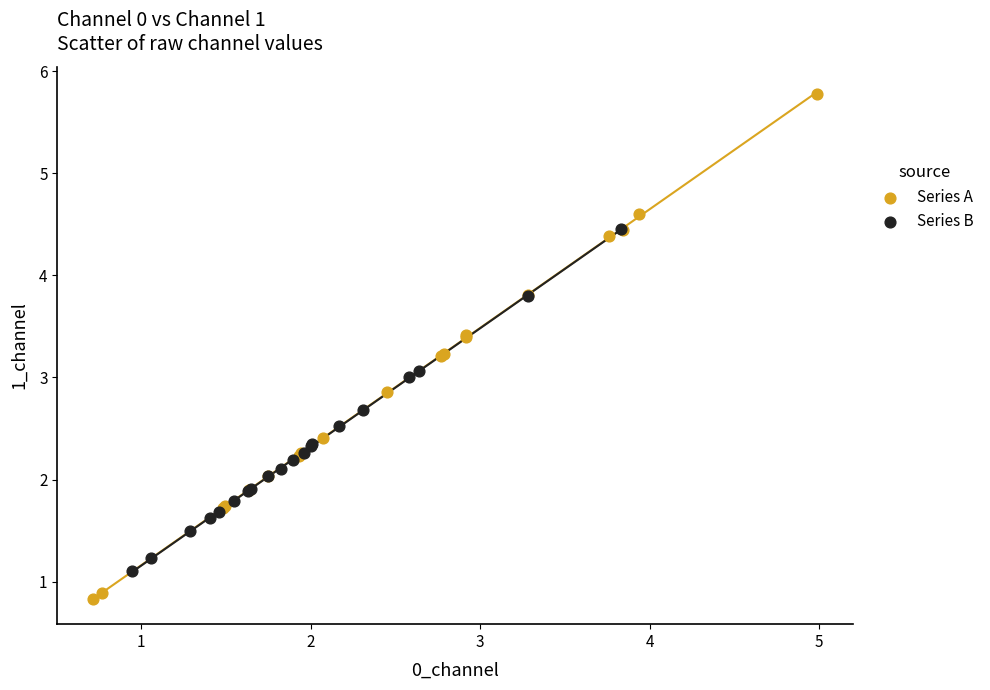

Which series contains the lowest Y value?

Series A